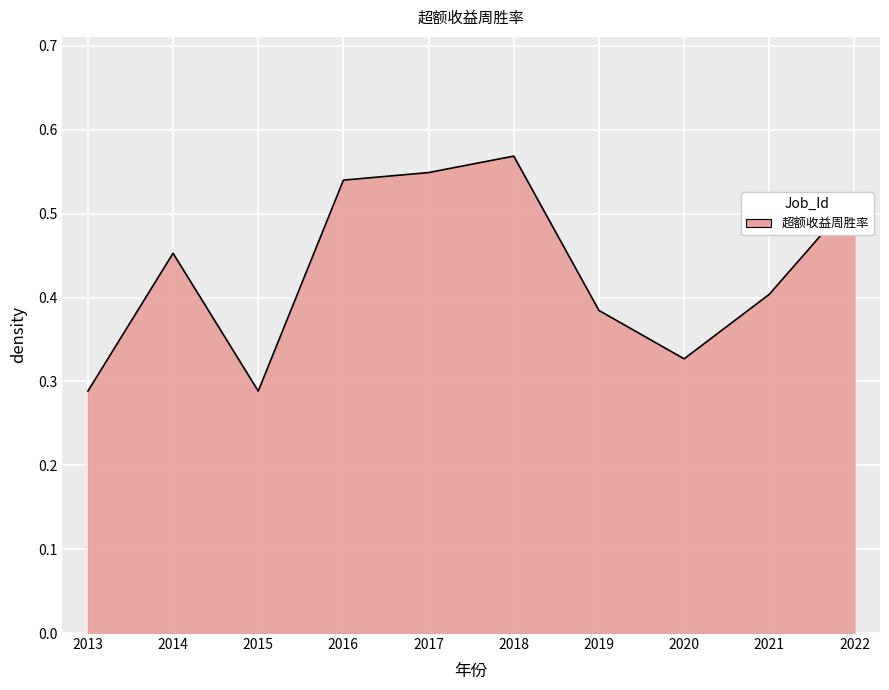

What is the sum of the values at 2014 and 2015?

0.7